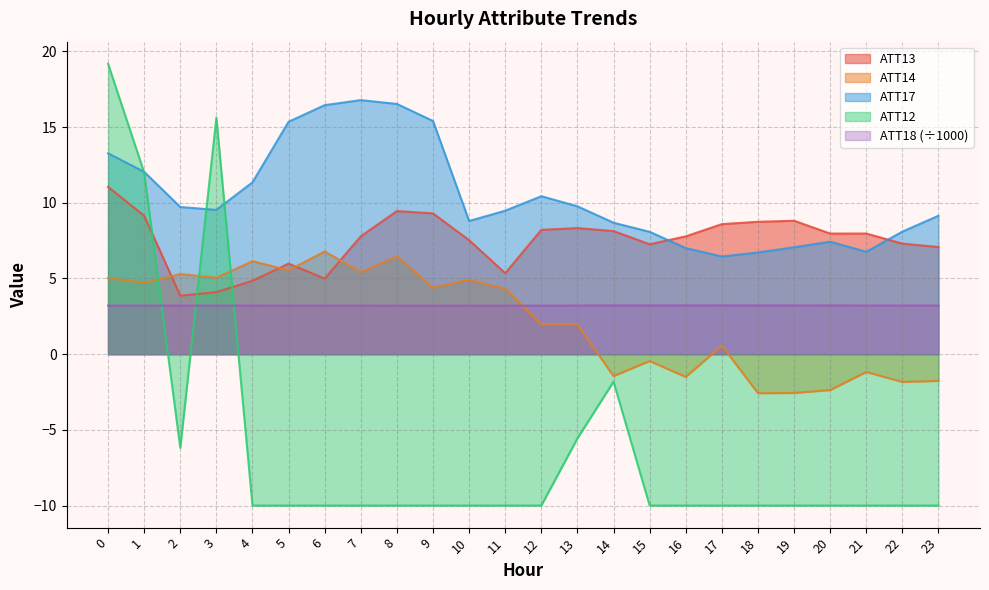

What is the difference between the highest and lowest values at 1?

8.8